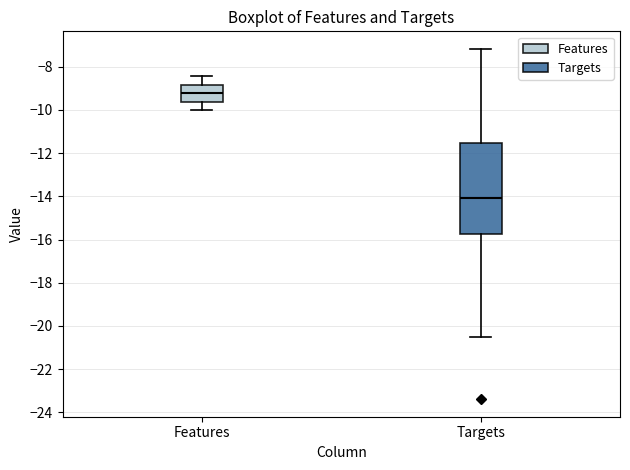

Where does the upper whisker of the box for Features end on the y-axis? The values are not printed on the chart, so give them approximately, as read against the axis.

-8.4